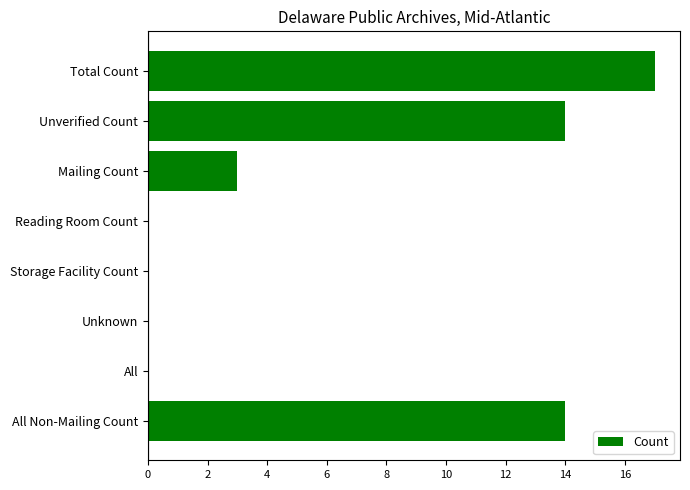

Between Unknown and Mailing Count, which is larger?

Mailing Count